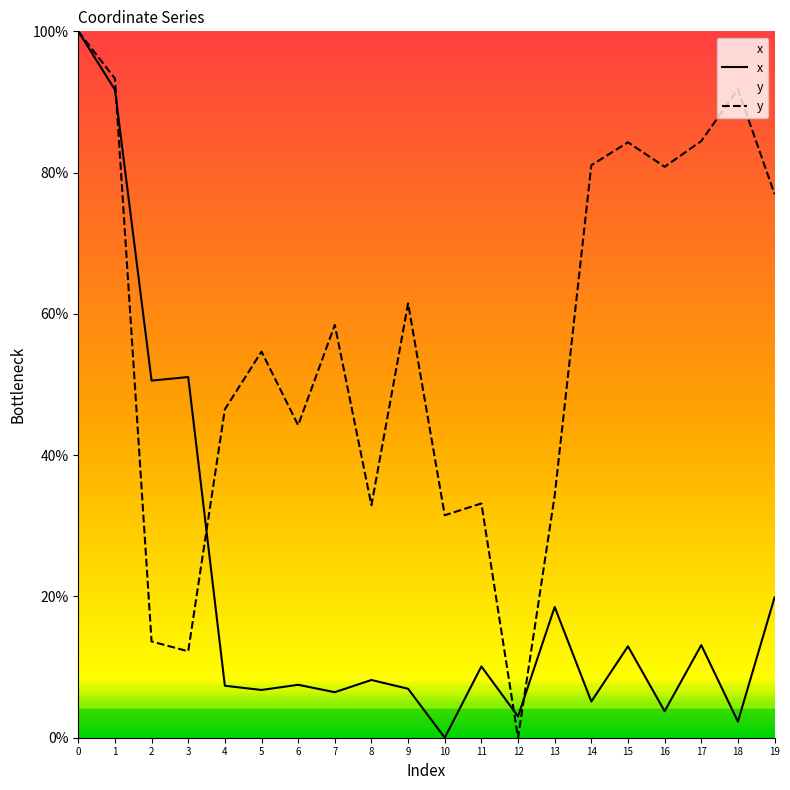

What are all the series names shown in the legend?

x, y